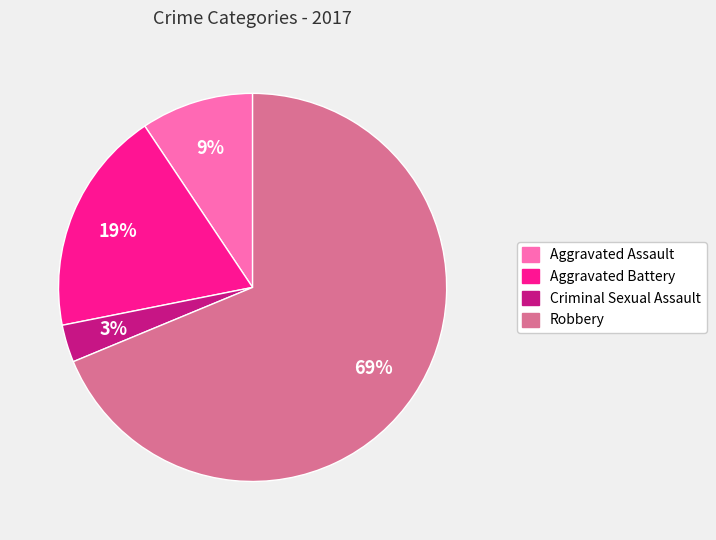

To the nearest percent, what is the combined percentage of Aggravated Battery and Aggravated Assault?

28%